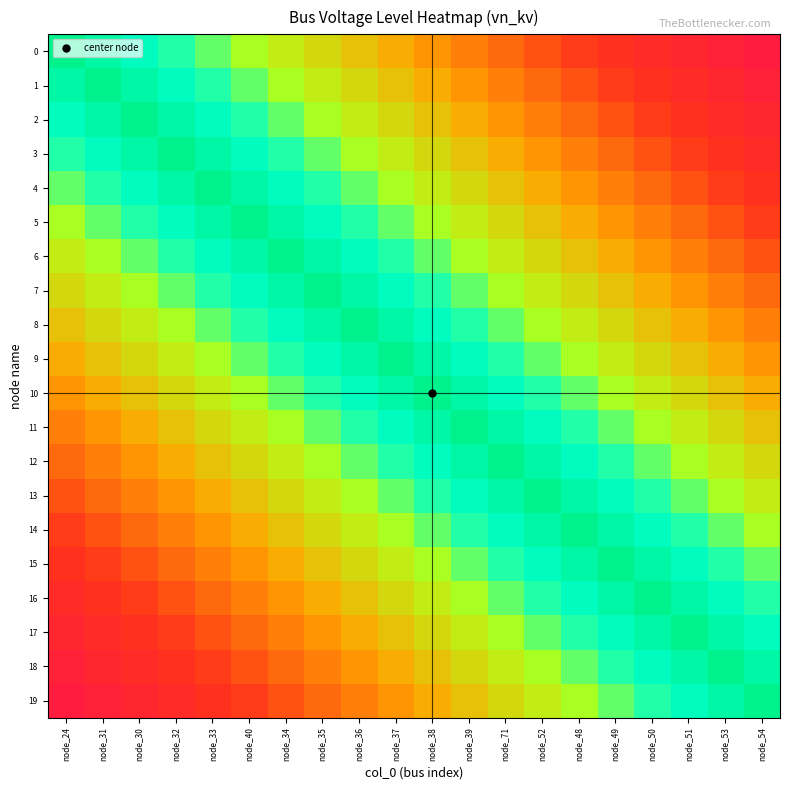

Reading left to right, what are all the values shown in this chart?

0: node_24=0.4	node_31=0.4	node_30=0.4	node_32=0.3	node_33=0.3	node_40=0.3	node_34=0.3	node_35=0.3	node_36=0.2	node_37=0.2	node_38=0.2	node_39=0.2	node_71=0.2	node_52=0.1	node_48=0.1	node_49=0.1	node_50=0.1	node_51=0.1	node_53=0.1	node_54=0.0
1: node_24=0.4	node_31=0.4	node_30=0.4	node_32=0.4	node_33=0.3	node_40=0.3	node_34=0.3	node_35=0.3	node_36=0.3	node_37=0.2	node_38=0.2	node_39=0.2	node_71=0.2	node_52=0.2	node_48=0.1	node_49=0.1	node_50=0.1	node_51=0.1	node_53=0.1	node_54=0.1
2: node_24=0.4	node_31=0.4	node_30=0.4	node_32=0.4	node_33=0.4	node_40=0.3	node_34=0.3	node_35=0.3	node_36=0.3	node_37=0.3	node_38=0.2	node_39=0.2	node_71=0.2	node_52=0.2	node_48=0.2	node_49=0.1	node_50=0.1	node_51=0.1	node_53=0.1	node_54=0.1
3: node_24=0.3	node_31=0.4	node_30=0.4	node_32=0.4	node_33=0.4	node_40=0.4	node_34=0.3	node_35=0.3	node_36=0.3	node_37=0.3	node_38=0.3	node_39=0.2	node_71=0.2	node_52=0.2	node_48=0.2	node_49=0.2	node_50=0.1	node_51=0.1	node_53=0.1	node_54=0.1
4: node_24=0.3	node_31=0.3	node_30=0.4	node_32=0.4	node_33=0.4	node_40=0.4	node_34=0.4	node_35=0.3	node_36=0.3	node_37=0.3	node_38=0.3	node_39=0.3	node_71=0.2	node_52=0.2	node_48=0.2	node_49=0.2	node_50=0.2	node_51=0.1	node_53=0.1	node_54=0.1
5: node_24=0.3	node_31=0.3	node_30=0.3	node_32=0.4	node_33=0.4	node_40=0.4	node_34=0.4	node_35=0.4	node_36=0.3	node_37=0.3	node_38=0.3	node_39=0.3	node_71=0.3	node_52=0.2	node_48=0.2	node_49=0.2	node_50=0.2	node_51=0.2	node_53=0.1	node_54=0.1
6: node_24=0.3	node_31=0.3	node_30=0.3	node_32=0.3	node_33=0.4	node_40=0.4	node_34=0.4	node_35=0.4	node_36=0.4	node_37=0.3	node_38=0.3	node_39=0.3	node_71=0.3	node_52=0.3	node_48=0.2	node_49=0.2	node_50=0.2	node_51=0.2	node_53=0.2	node_54=0.1
7: node_24=0.3	node_31=0.3	node_30=0.3	node_32=0.3	node_33=0.3	node_40=0.4	node_34=0.4	node_35=0.4	node_36=0.4	node_37=0.4	node_38=0.3	node_39=0.3	node_71=0.3	node_52=0.3	node_48=0.3	node_49=0.2	node_50=0.2	node_51=0.2	node_53=0.2	node_54=0.2
8: node_24=0.2	node_31=0.3	node_30=0.3	node_32=0.3	node_33=0.3	node_40=0.3	node_34=0.4	node_35=0.4	node_36=0.4	node_37=0.4	node_38=0.4	node_39=0.3	node_71=0.3	node_52=0.3	node_48=0.3	node_49=0.3	node_50=0.2	node_51=0.2	node_53=0.2	node_54=0.2
9: node_24=0.2	node_31=0.2	node_30=0.3	node_32=0.3	node_33=0.3	node_40=0.3	node_34=0.3	node_35=0.4	node_36=0.4	node_37=0.4	node_38=0.4	node_39=0.4	node_71=0.3	node_52=0.3	node_48=0.3	node_49=0.3	node_50=0.3	node_51=0.2	node_53=0.2	node_54=0.2
10: node_24=0.2	node_31=0.2	node_30=0.2	node_32=0.3	node_33=0.3	node_40=0.3	node_34=0.3	node_35=0.3	node_36=0.4	node_37=0.4	node_38=0.4	node_39=0.4	node_71=0.4	node_52=0.3	node_48=0.3	node_49=0.3	node_50=0.3	node_51=0.3	node_53=0.2	node_54=0.2
11: node_24=0.2	node_31=0.2	node_30=0.2	node_32=0.2	node_33=0.3	node_40=0.3	node_34=0.3	node_35=0.3	node_36=0.3	node_37=0.4	node_38=0.4	node_39=0.4	node_71=0.4	node_52=0.4	node_48=0.3	node_49=0.3	node_50=0.3	node_51=0.3	node_53=0.3	node_54=0.2
12: node_24=0.2	node_31=0.2	node_30=0.2	node_32=0.2	node_33=0.2	node_40=0.3	node_34=0.3	node_35=0.3	node_36=0.3	node_37=0.3	node_38=0.4	node_39=0.4	node_71=0.4	node_52=0.4	node_48=0.4	node_49=0.3	node_50=0.3	node_51=0.3	node_53=0.3	node_54=0.3
13: node_24=0.1	node_31=0.2	node_30=0.2	node_32=0.2	node_33=0.2	node_40=0.2	node_34=0.3	node_35=0.3	node_36=0.3	node_37=0.3	node_38=0.3	node_39=0.4	node_71=0.4	node_52=0.4	node_48=0.4	node_49=0.4	node_50=0.3	node_51=0.3	node_53=0.3	node_54=0.3
14: node_24=0.1	node_31=0.1	node_30=0.2	node_32=0.2	node_33=0.2	node_40=0.2	node_34=0.2	node_35=0.3	node_36=0.3	node_37=0.3	node_38=0.3	node_39=0.3	node_71=0.4	node_52=0.4	node_48=0.4	node_49=0.4	node_50=0.4	node_51=0.3	node_53=0.3	node_54=0.3
15: node_24=0.1	node_31=0.1	node_30=0.1	node_32=0.2	node_33=0.2	node_40=0.2	node_34=0.2	node_35=0.2	node_36=0.3	node_37=0.3	node_38=0.3	node_39=0.3	node_71=0.3	node_52=0.4	node_48=0.4	node_49=0.4	node_50=0.4	node_51=0.4	node_53=0.3	node_54=0.3
16: node_24=0.1	node_31=0.1	node_30=0.1	node_32=0.1	node_33=0.2	node_40=0.2	node_34=0.2	node_35=0.2	node_36=0.2	node_37=0.3	node_38=0.3	node_39=0.3	node_71=0.3	node_52=0.3	node_48=0.4	node_49=0.4	node_50=0.4	node_51=0.4	node_53=0.4	node_54=0.3
17: node_24=0.1	node_31=0.1	node_30=0.1	node_32=0.1	node_33=0.1	node_40=0.2	node_34=0.2	node_35=0.2	node_36=0.2	node_37=0.2	node_38=0.3	node_39=0.3	node_71=0.3	node_52=0.3	node_48=0.3	node_49=0.4	node_50=0.4	node_51=0.4	node_53=0.4	node_54=0.4
18: node_24=0.1	node_31=0.1	node_30=0.1	node_32=0.1	node_33=0.1	node_40=0.1	node_34=0.2	node_35=0.2	node_36=0.2	node_37=0.2	node_38=0.2	node_39=0.3	node_71=0.3	node_52=0.3	node_48=0.3	node_49=0.3	node_50=0.4	node_51=0.4	node_53=0.4	node_54=0.4
19: node_24=0.0	node_31=0.1	node_30=0.1	node_32=0.1	node_33=0.1	node_40=0.1	node_34=0.1	node_35=0.2	node_36=0.2	node_37=0.2	node_38=0.2	node_39=0.2	node_71=0.3	node_52=0.3	node_48=0.3	node_49=0.3	node_50=0.3	node_51=0.4	node_53=0.4	node_54=0.4